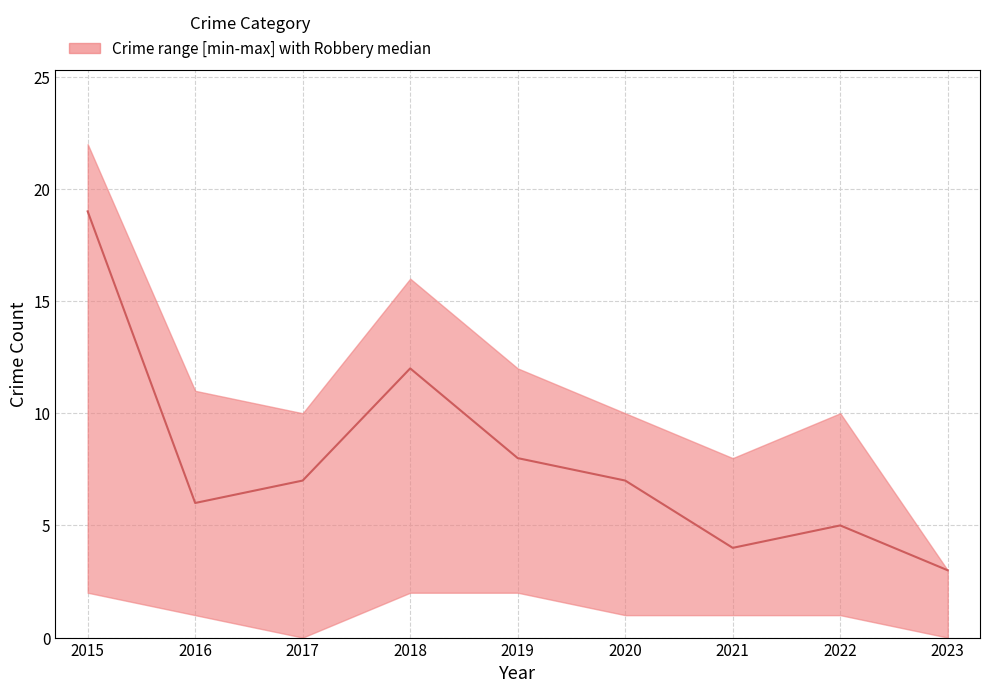

What is the value of the median point at the 7th from the left?

4